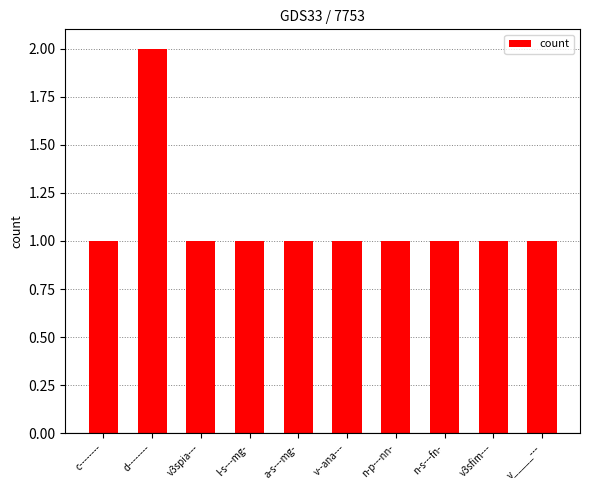

Reading left to right, transcribe all the data shown in this chart.

1	2	1	1	1	1	1	1	1	1